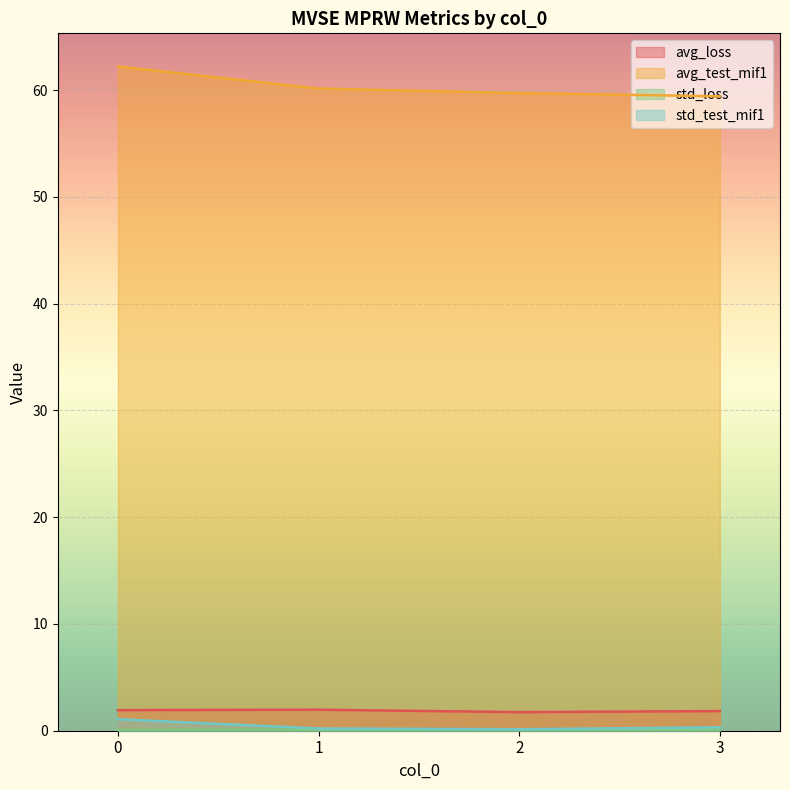

At which category does std_test_mif1 reach its first local valley?

2